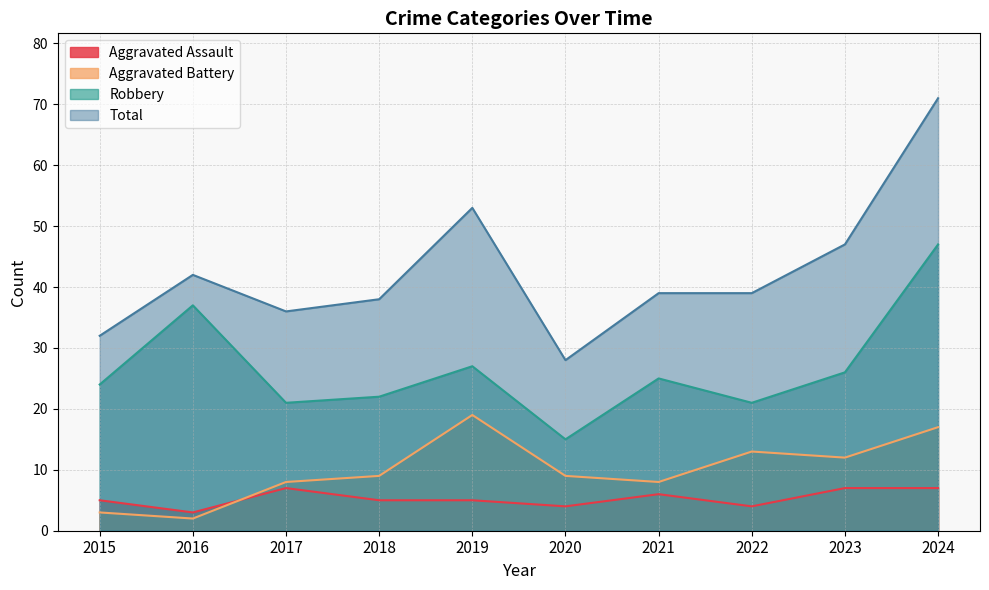

What is the spread (max minus min) of values at 2023?

40